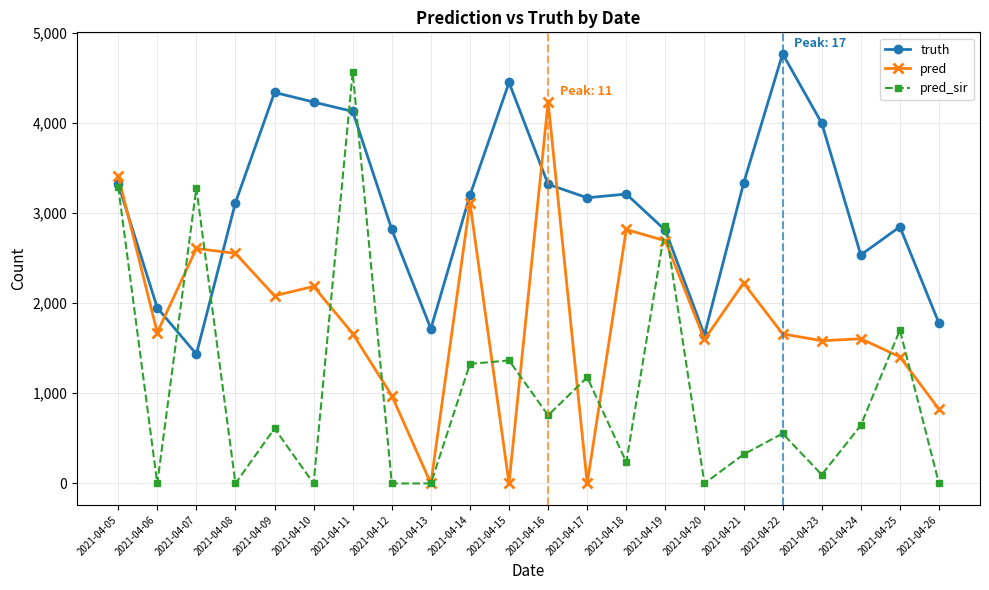

Which category has the highest value in the pred series?

2021-04-16